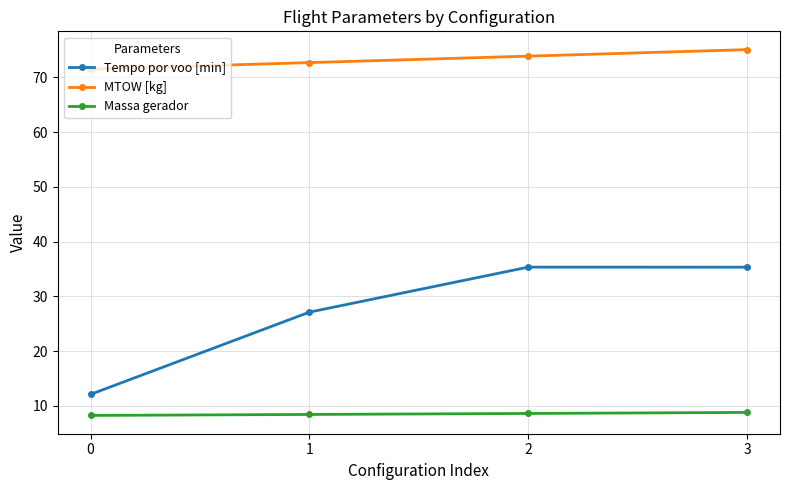

True or false: Massa gerador and MTOW [kg] cross at least once.

False